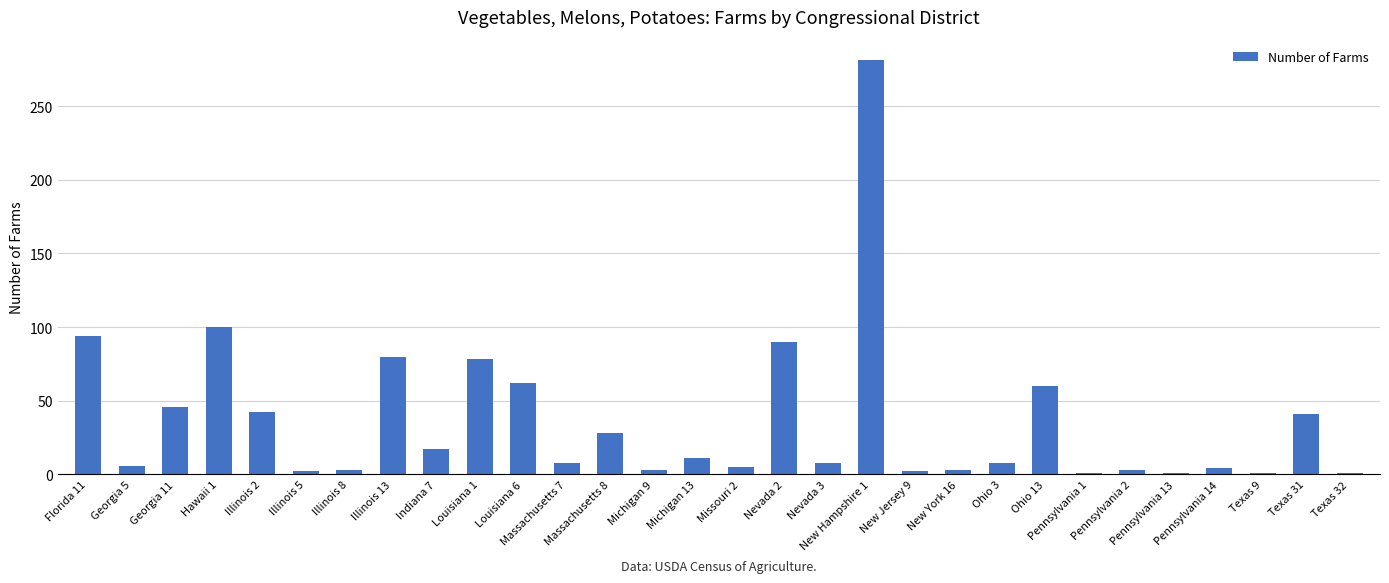

How many bars are there in total?

30